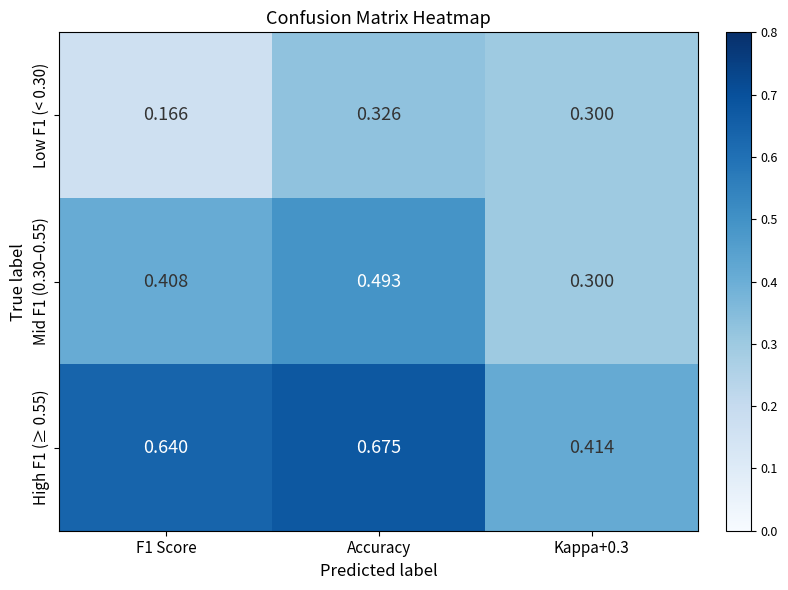

Is the value of Mid F1 (0.30–0.55) at F1 Score greater than the value of Low F1 (< 0.30) at Accuracy?

Yes